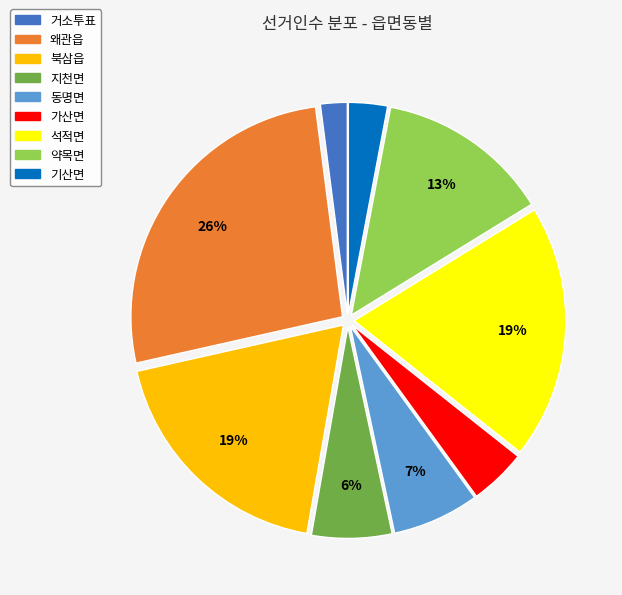

Does 석적면 represent more than half of the total?

No